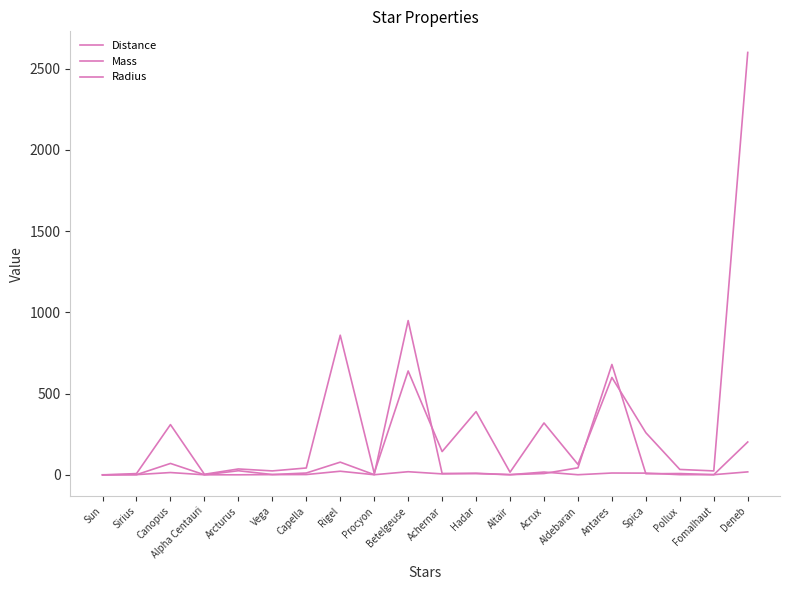

Reading left to right, transcribe all the data shown in this chart.

Distance: Sun=0.0	Sirius=8.6	Canopus=310.0	Alpha Centauri=4.4	Arcturus=37.0	Vega=25.0	Capella=43.0	Rigel=860.0	Procyon=11.4	Betelgeuse=640.0	Achernar=144.0	Hadar=390.0	Altair=17.0	Acrux=320.0	Aldebaran=65.0	Antares=600.0	Spica=260.0	Pollux=34.0	Fomalhaut=25.0	Deneb=2600.0
Mass: Sun=1.0	Sirius=2.1	Canopus=15.0	Alpha Centauri=1.1	Arcturus=1.1	Vega=2.2	Capella=2.6	Rigel=23.0	Procyon=1.5	Betelgeuse=20.0	Achernar=6.7	Hadar=10.5	Altair=1.8	Acrux=18.0	Aldebaran=1.5	Antares=12.0	Spica=11.4	Pollux=1.9	Fomalhaut=1.9	Deneb=19.0
Radius: Sun=1.0	Sirius=1.7	Canopus=71.0	Alpha Centauri=1.2	Arcturus=26.0	Vega=2.7	Capella=12.0	Rigel=78.9	Procyon=1.9	Betelgeuse=950.0	Achernar=9.3	Hadar=8.6	Altair=1.8	Acrux=8.9	Aldebaran=44.0	Antares=680.0	Spica=7.5	Pollux=8.8	Fomalhaut=1.8	Deneb=203.0